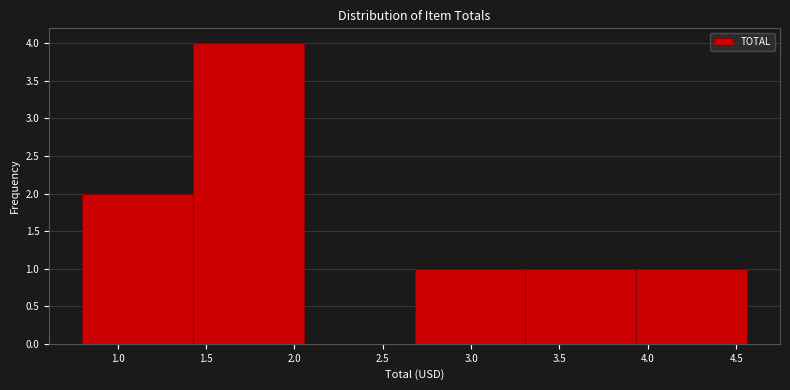

Reading left to right, transcribe this chart: for each bar, give the range it covers on the x-axis and its height. Neither the bar edges nor the heights are printed on the chart, so give them approximately, as read against the axes.

0.80 to 1.45: 2
1.45 to 2.05: 4
2.05 to 2.70: 0
2.70 to 3.30: 1
3.30 to 3.95: 1
3.95 to 4.55: 1